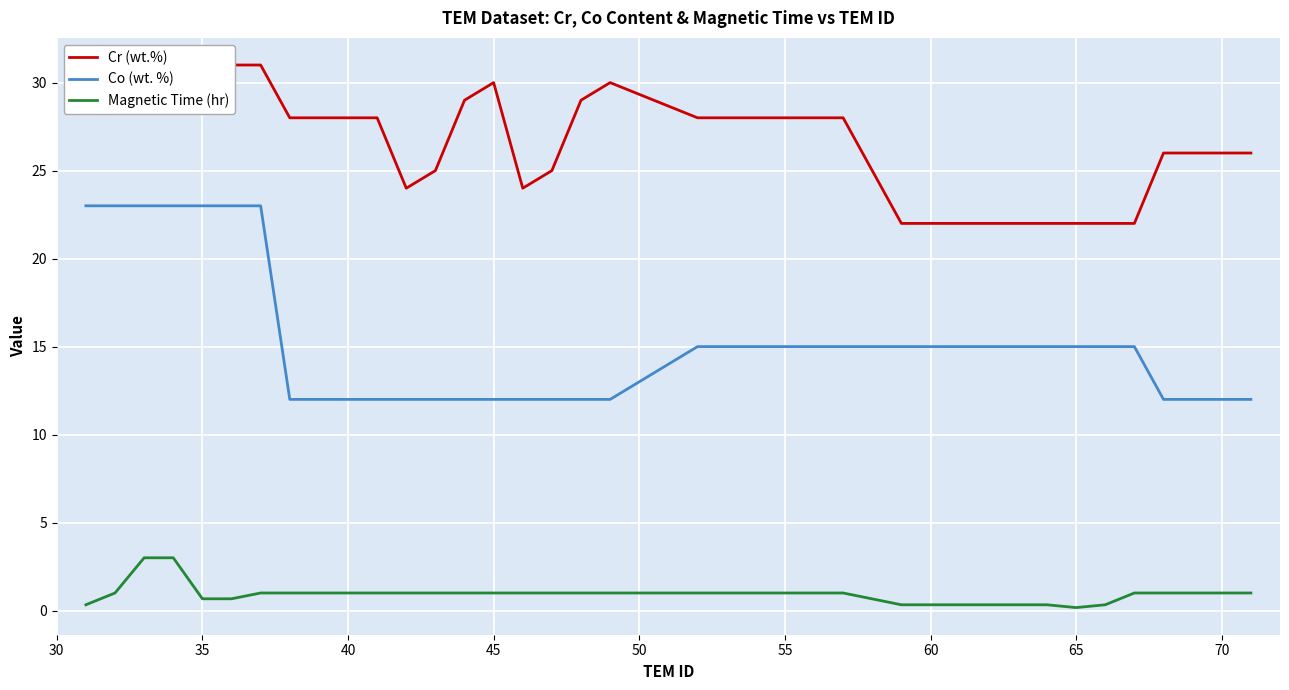

Does the chart display data point markers on the line(s)?

No